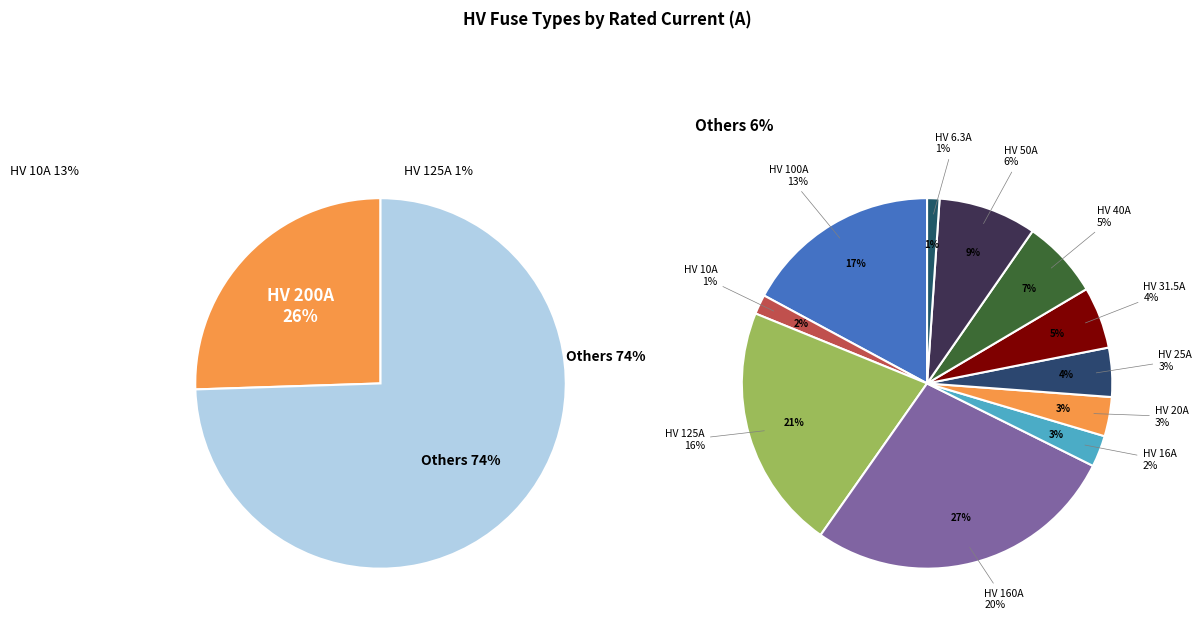

Count the number of slices in the pie.

12